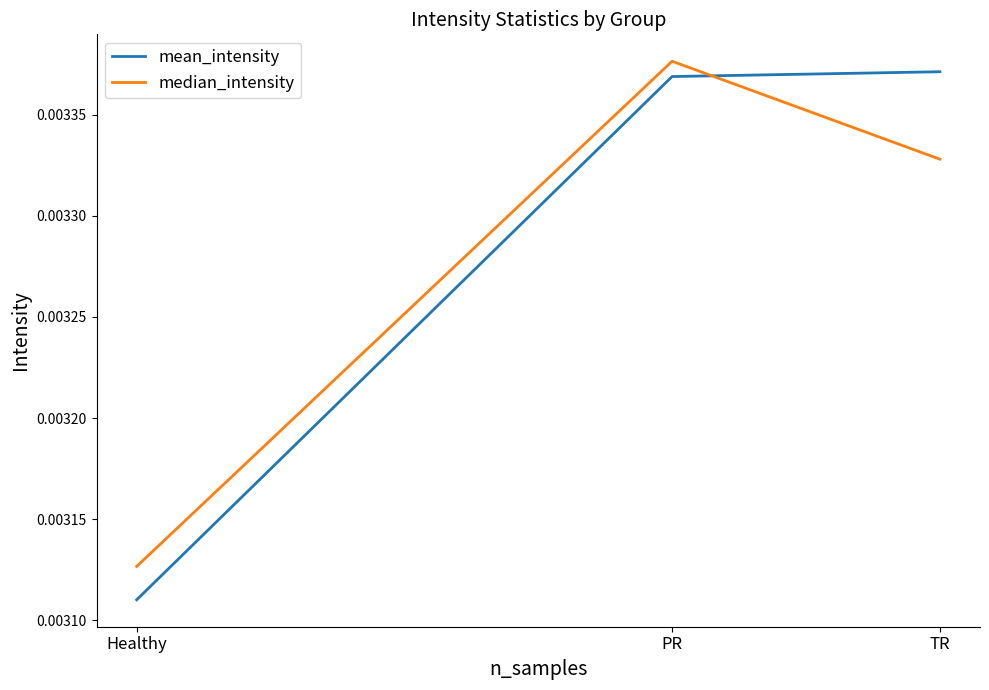

What position from the right is TR?

1